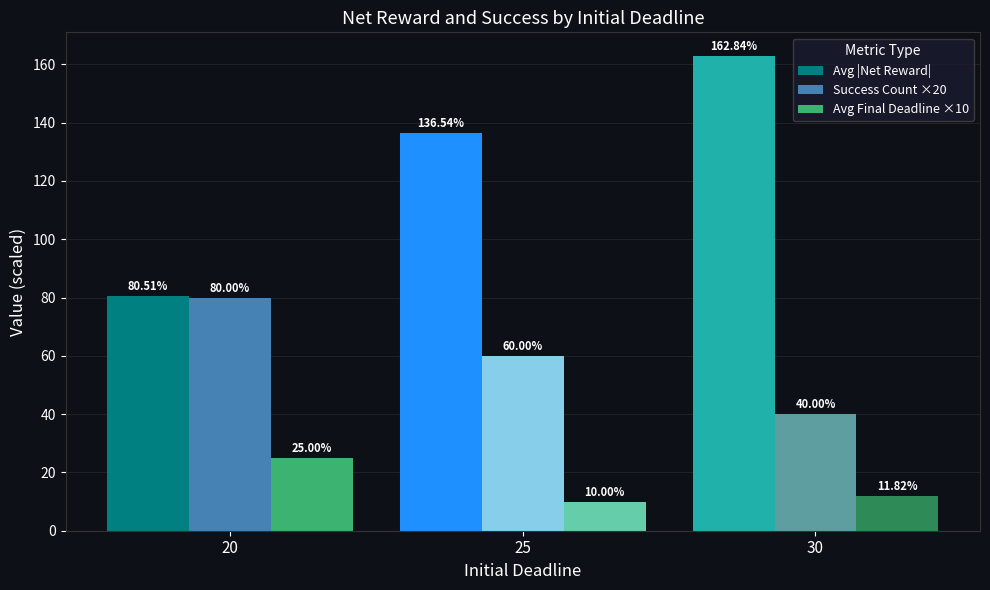

At 25, list the series in order from largest to smallest.

Avg |Net Reward|, Success Count ×20, Avg Final Deadline ×10